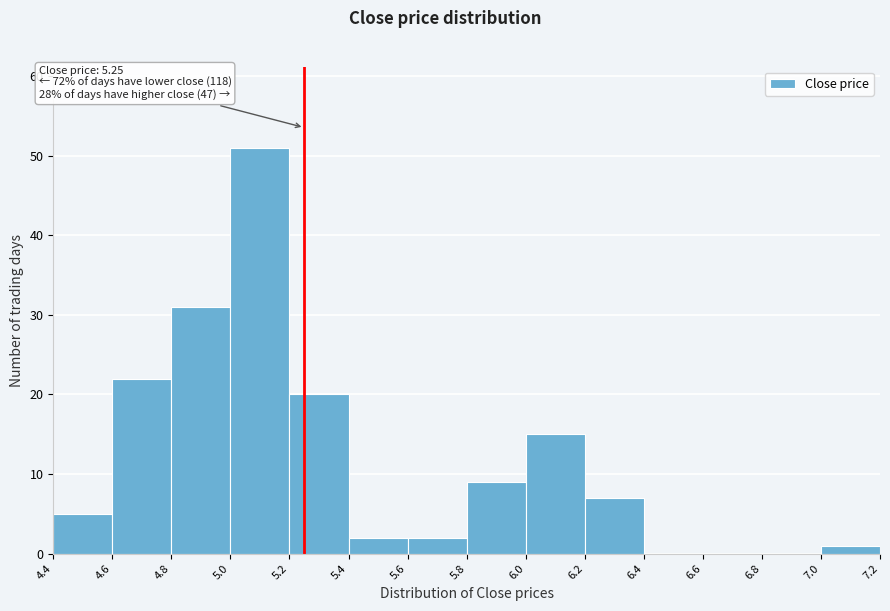

Which range on the x-axis has the tallest bar?

5.0 to 5.2